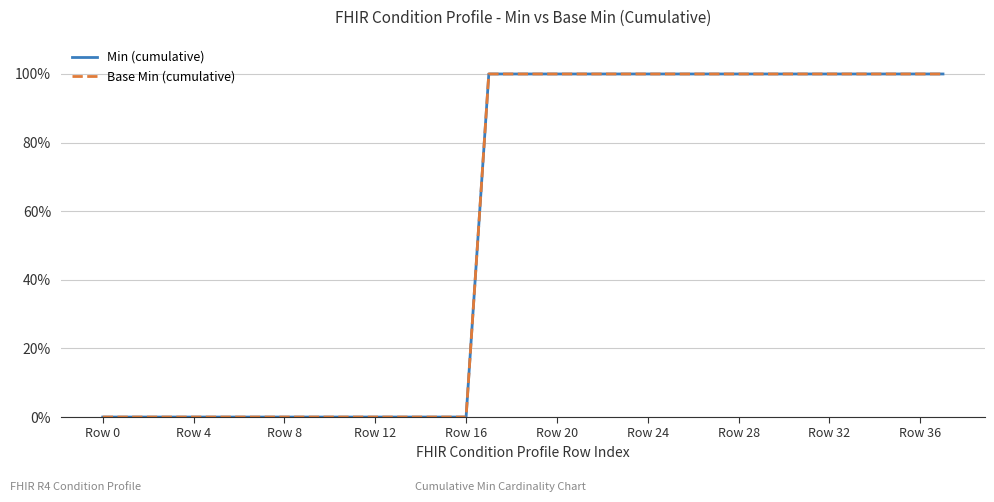

Does the chart have visible grid lines?

Yes